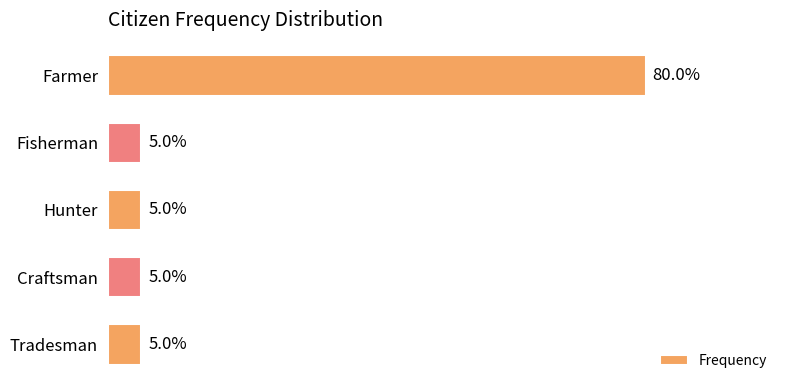

What is the label of the 5th bar from the bottom?

Farmer